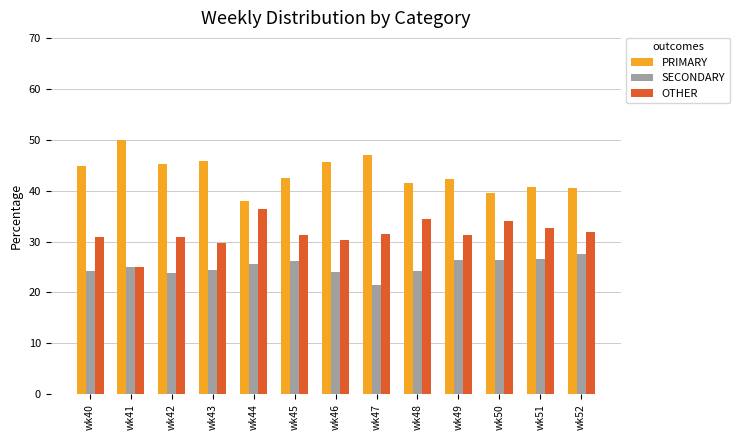

Is the value of PRIMARY at wk45 greater than the value of OTHER at wk42?

Yes